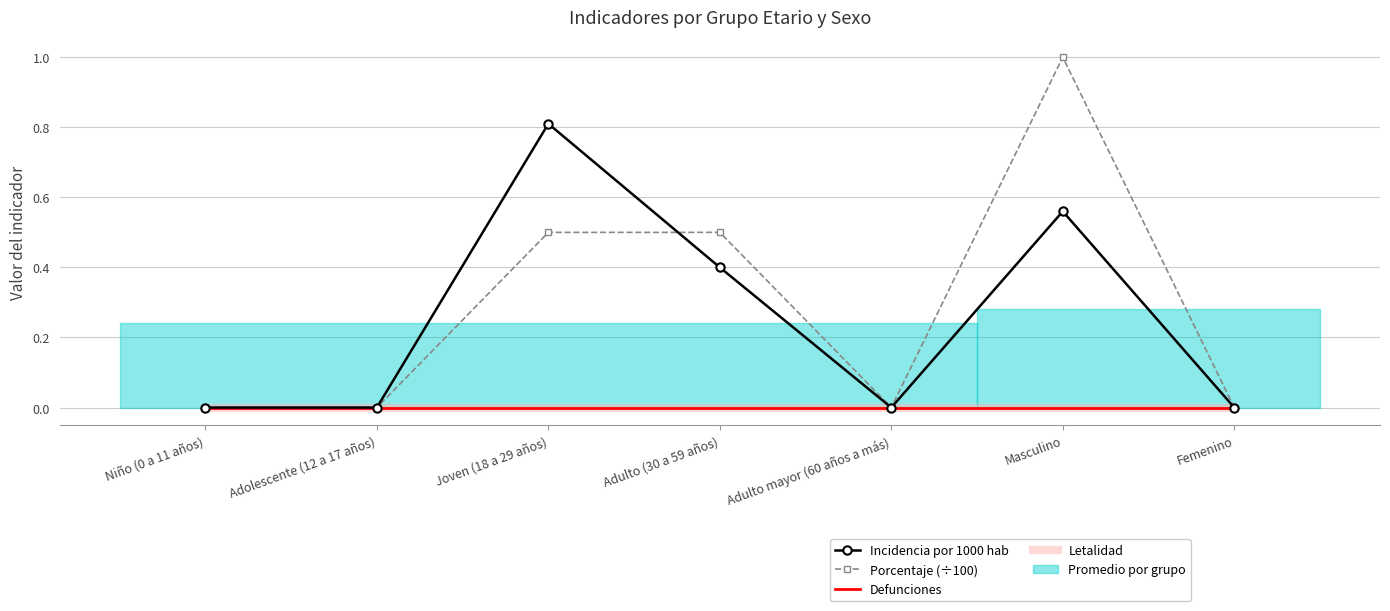

What is the label of the 7th point from the left?

Femenino